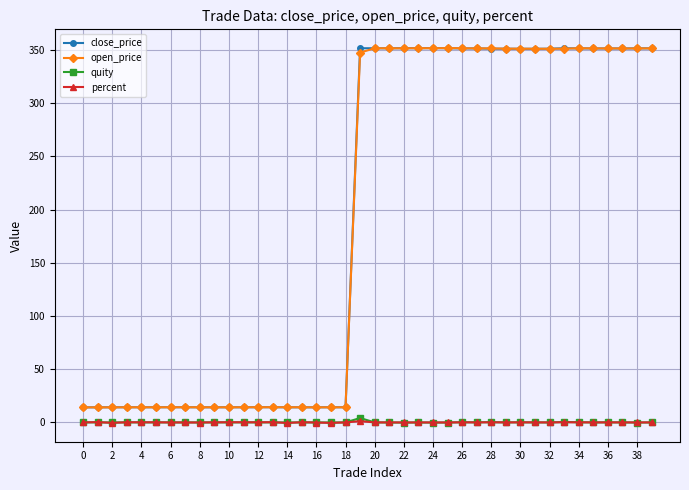

At how many categories does at least one series exceed 247?

21